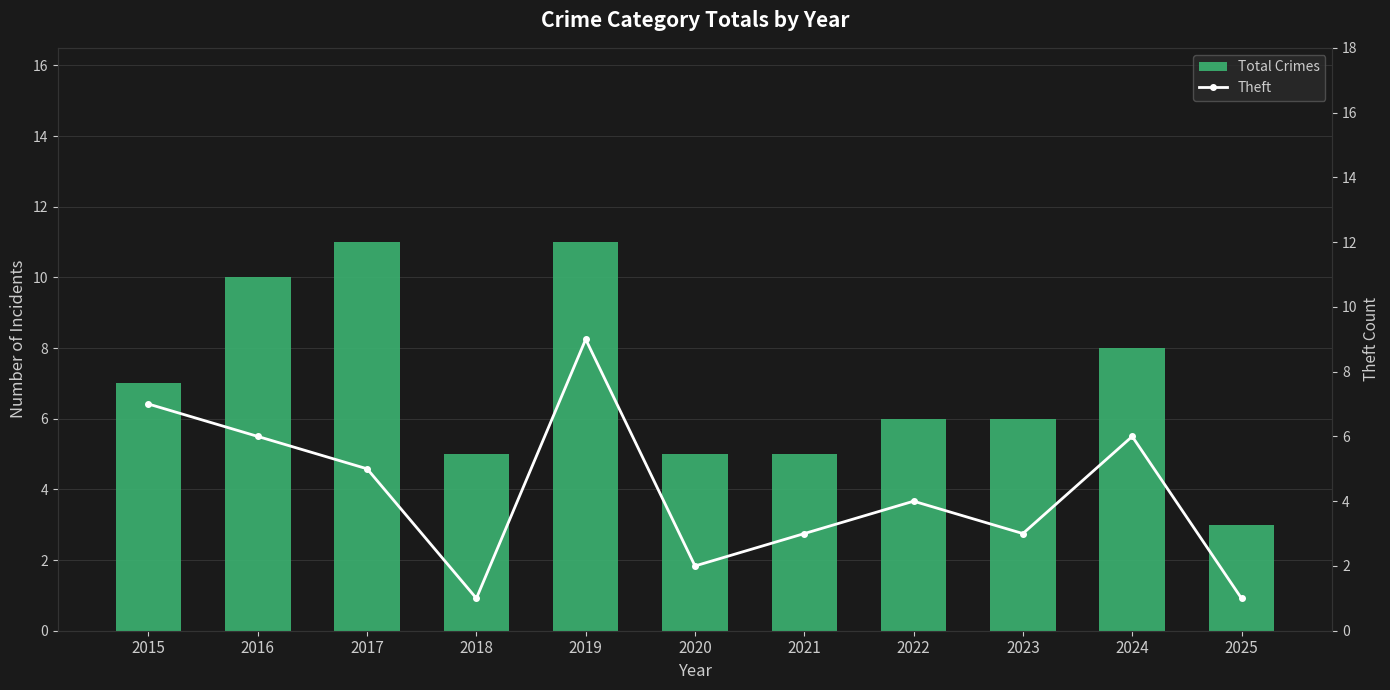

What is the total value across all series at 2018?

6